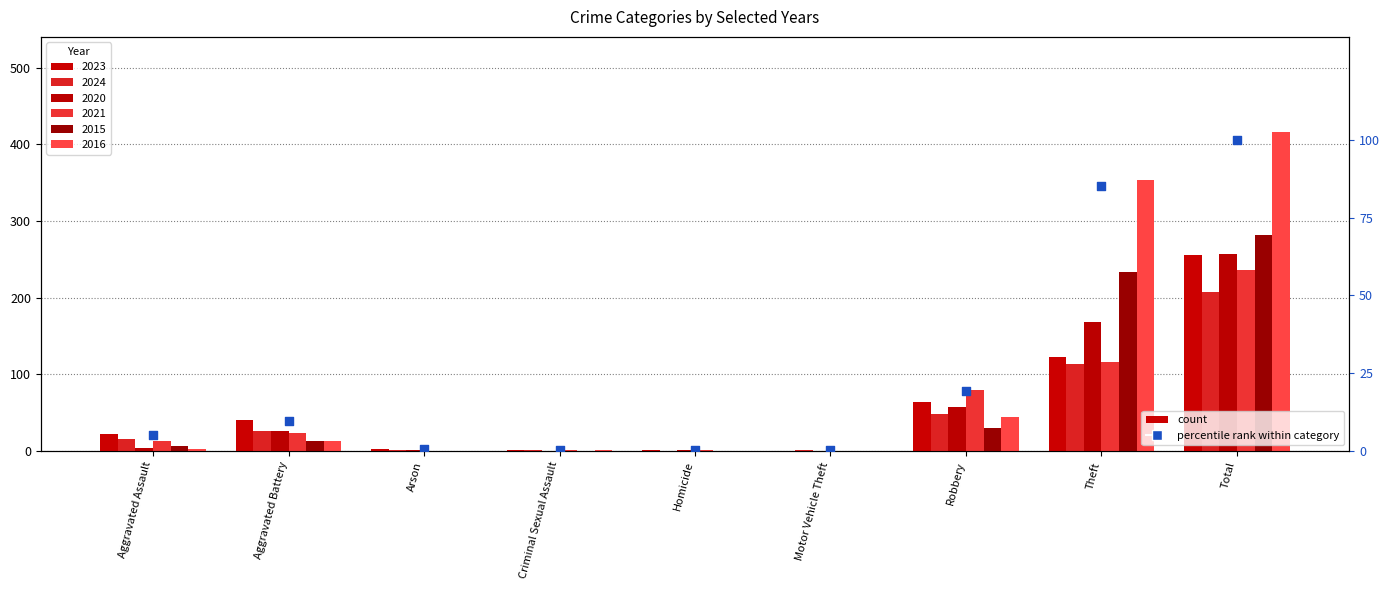

Between Robbery and Aggravated Battery, which is larger?

Robbery